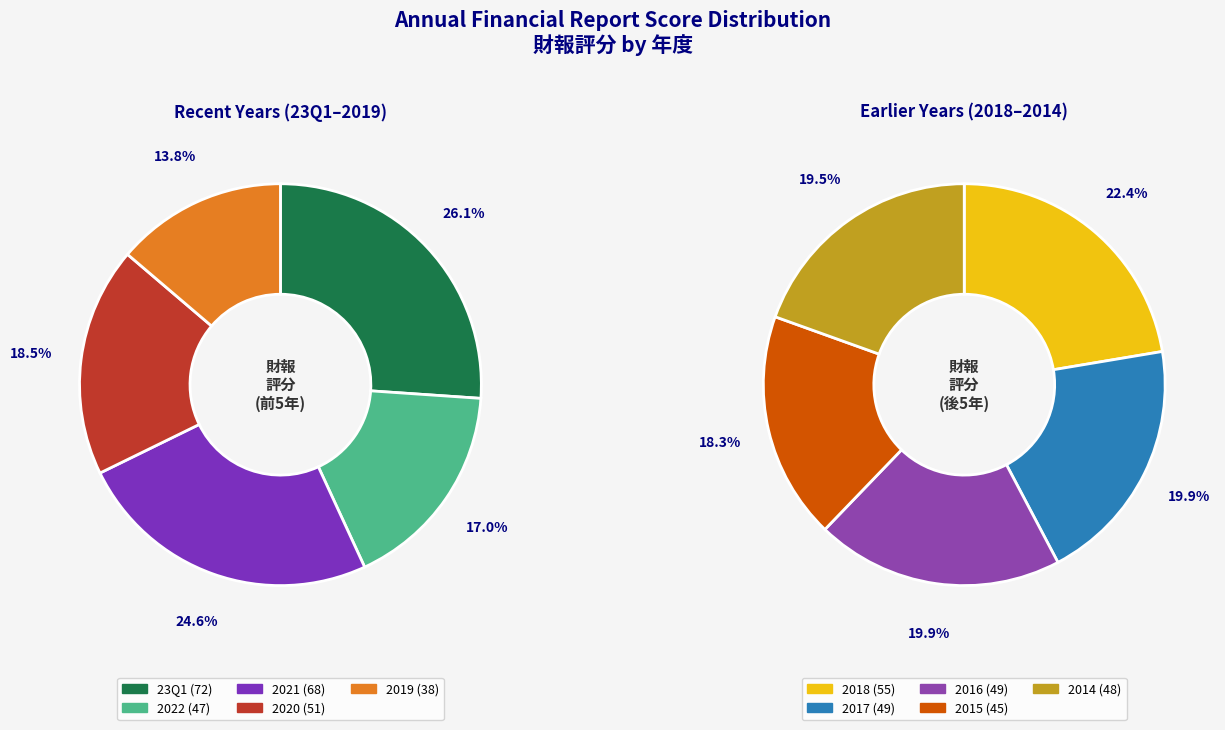

What portion of the pie excludes 2014?

90.8%